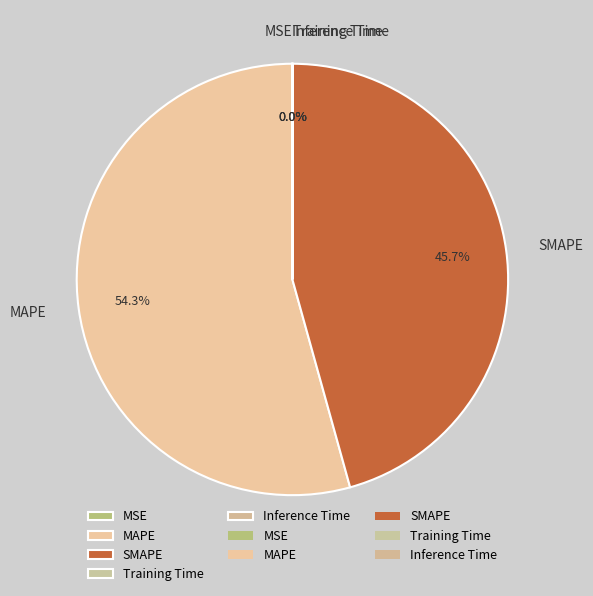

Does MAPE represent more than half of the total?

Yes